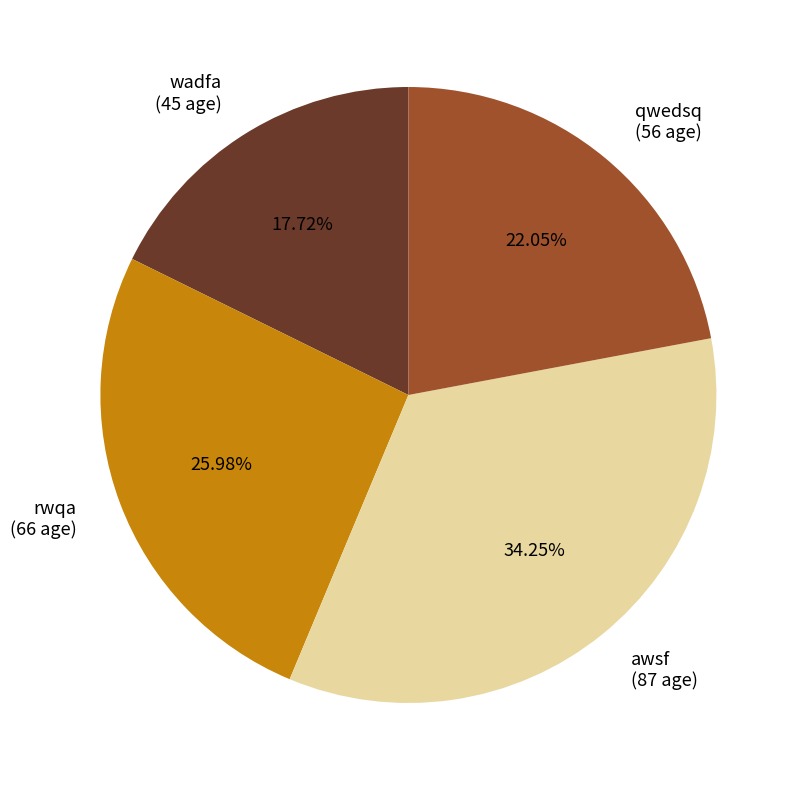

What percentage is NOT represented by qwedsq?

78.0%